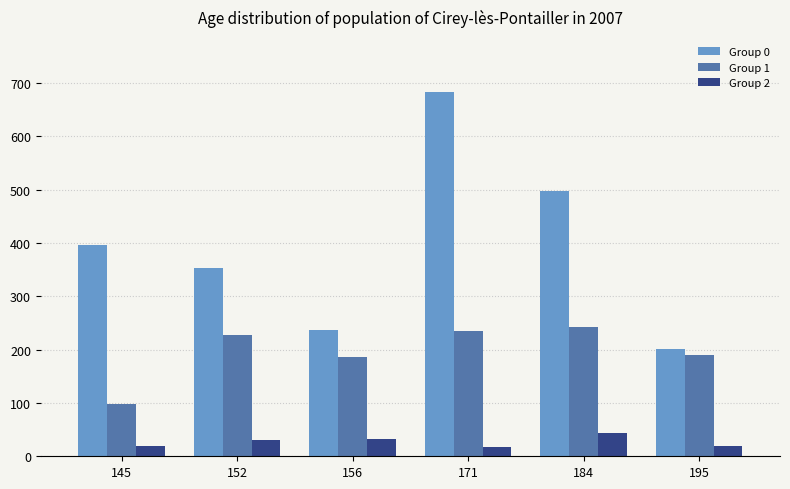

Is it true that Group 1 equals 98.5 at 145?

True